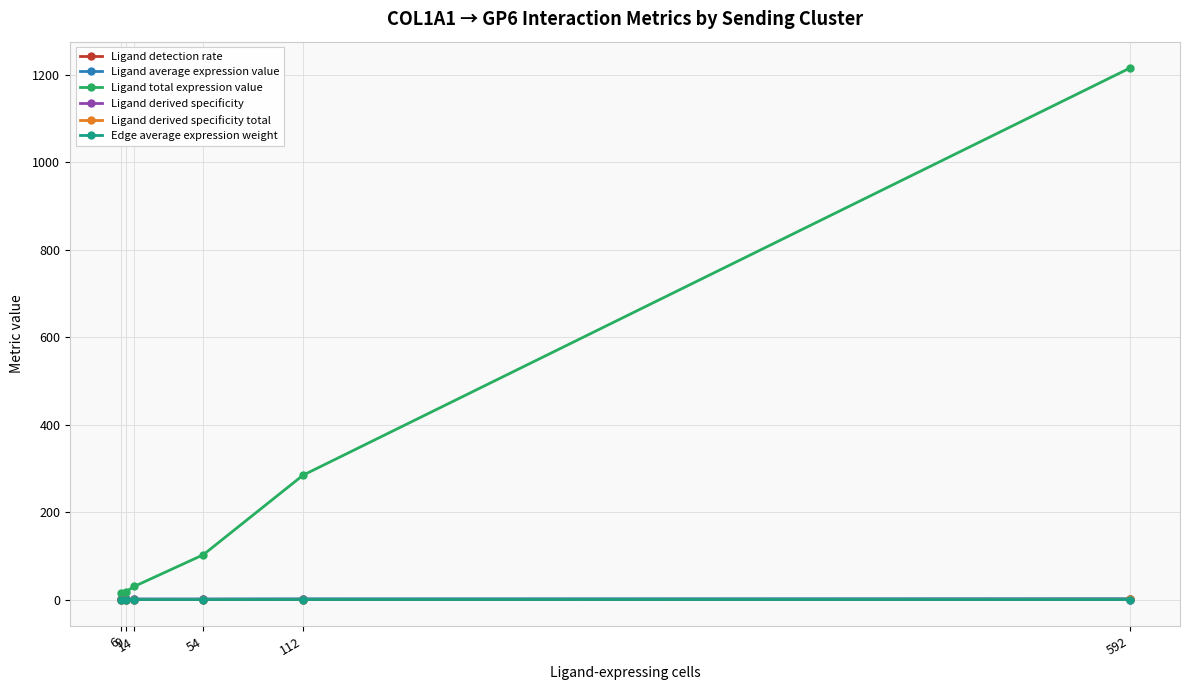

What is the value of the Ligand total expression value point at the 3rd from the left?

30.2